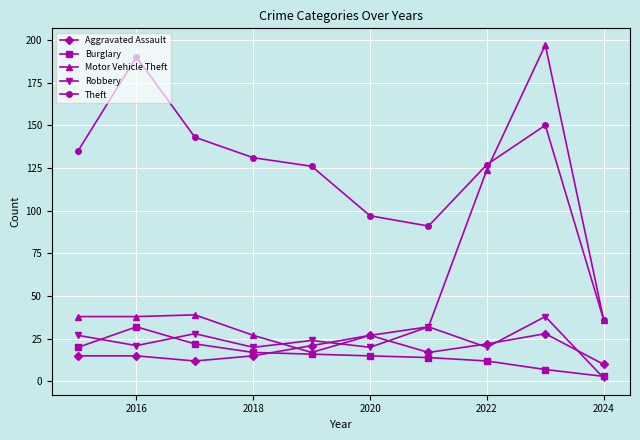

Does the chart have visible grid lines?

Yes